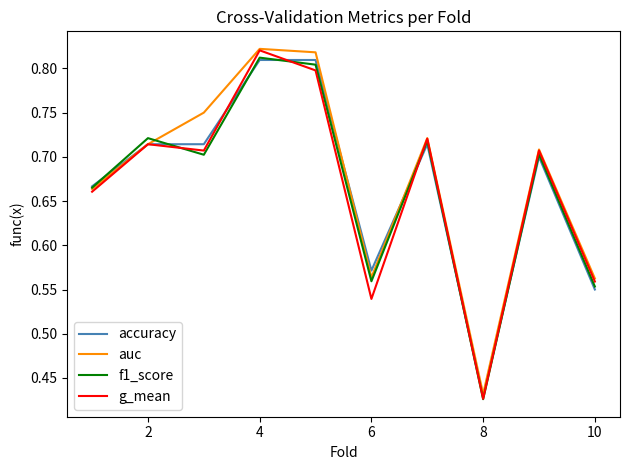

Is this an area chart (filled region under the line)?

No